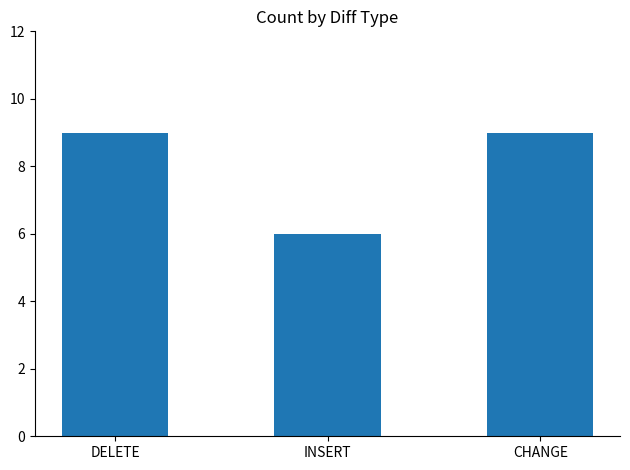

What is the difference between the maximum and minimum values?

3